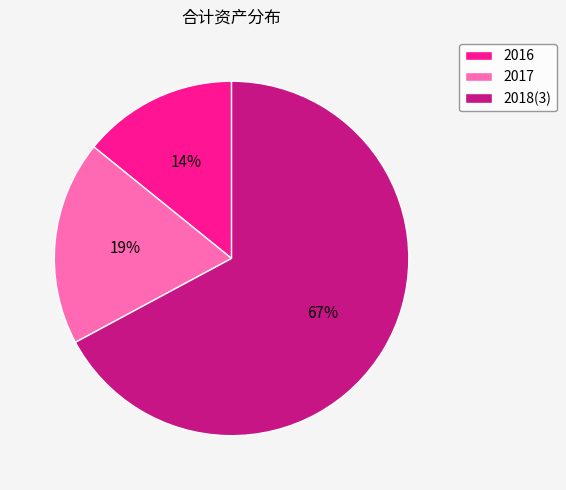

How many slices are in this pie chart?

3